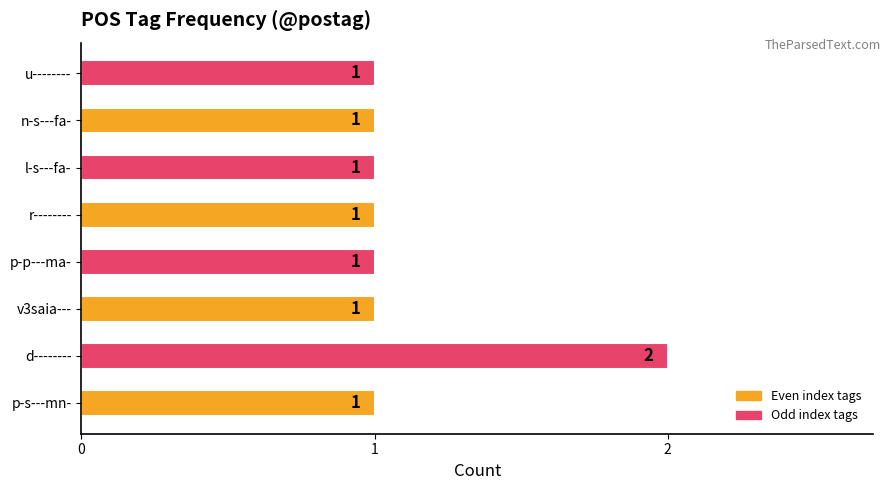

The value at r-------- is 1. True or false?

True